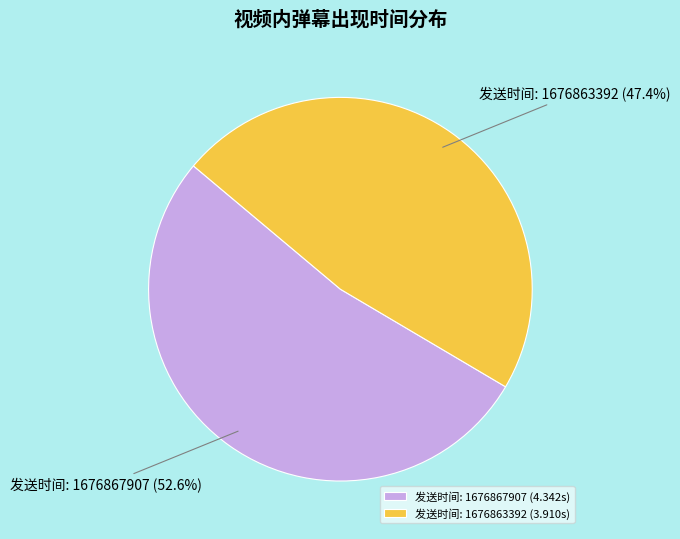

What is the largest slice in the pie chart?

发送时间: 1676867907